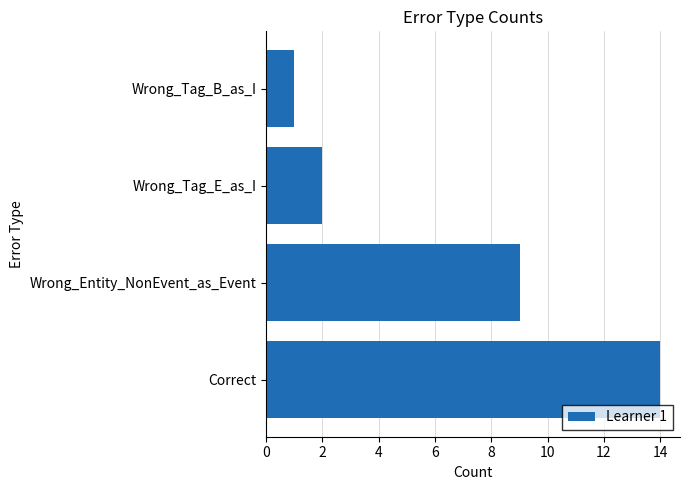

Reading bottom to top, transcribe all the data shown in this chart.

Correct=14	Wrong_Entity_NonEvent_as_Event=9	Wrong_Tag_E_as_I=2	Wrong_Tag_B_as_I=1